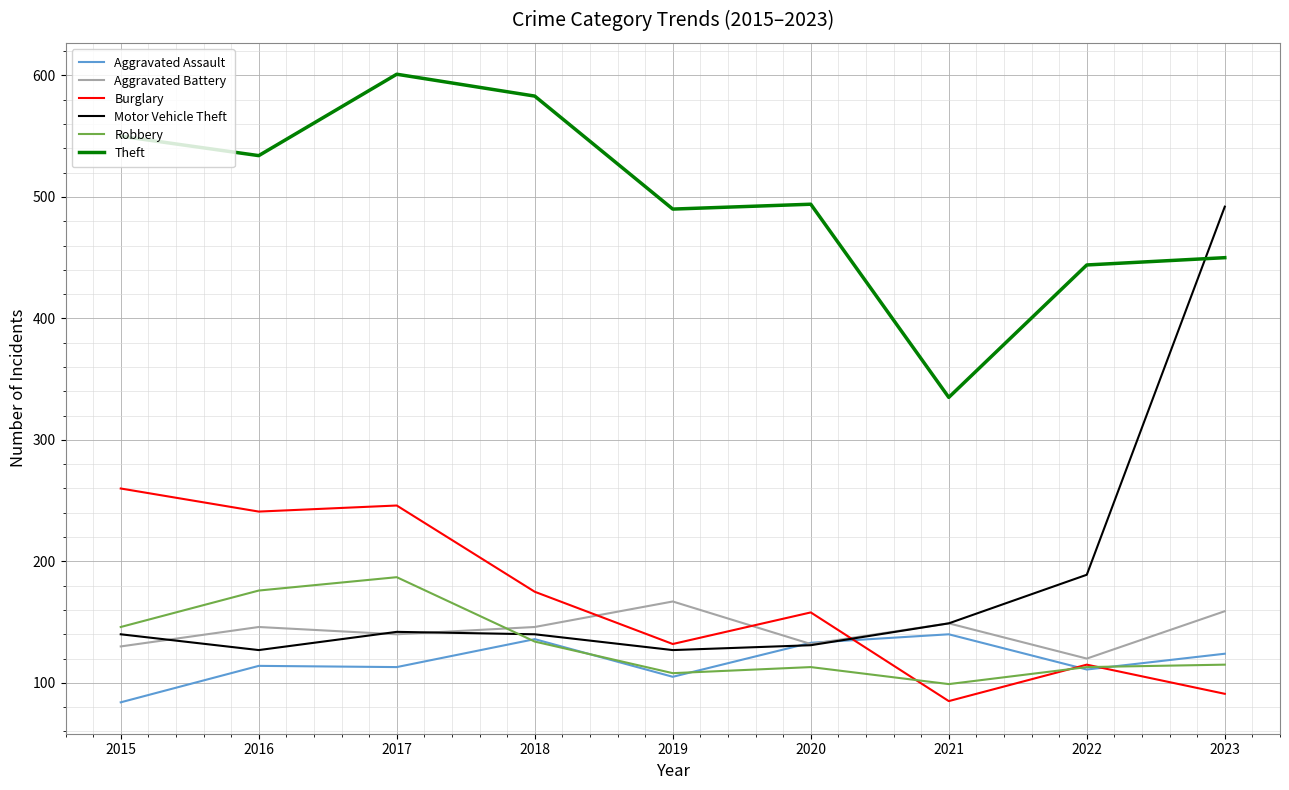

True or false: Burglary and Theft intersect in this chart.

False